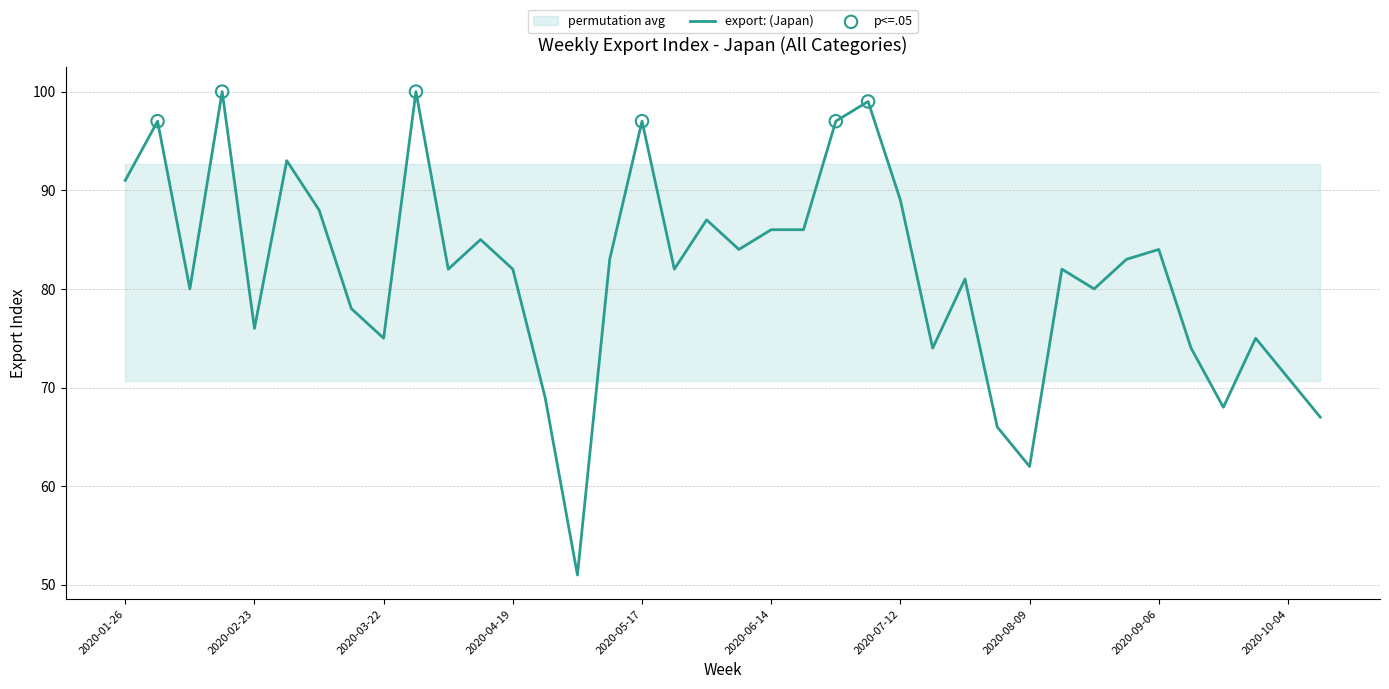

Approximately how many times larger is the value at 2020-03-22 compared to 2020-07-12?

0.8